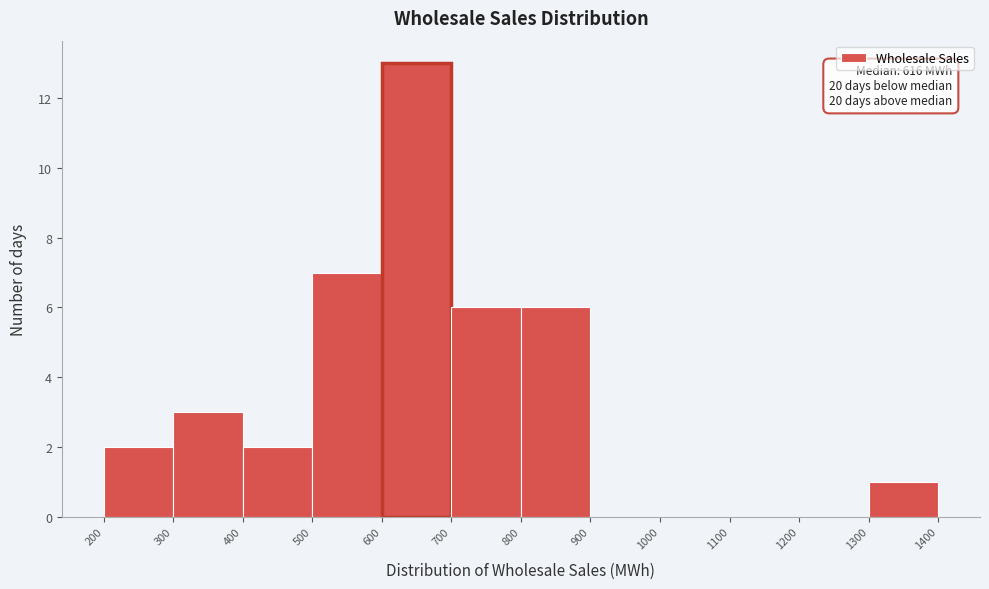

Which range on the x-axis has the tallest bar?

600 to 700